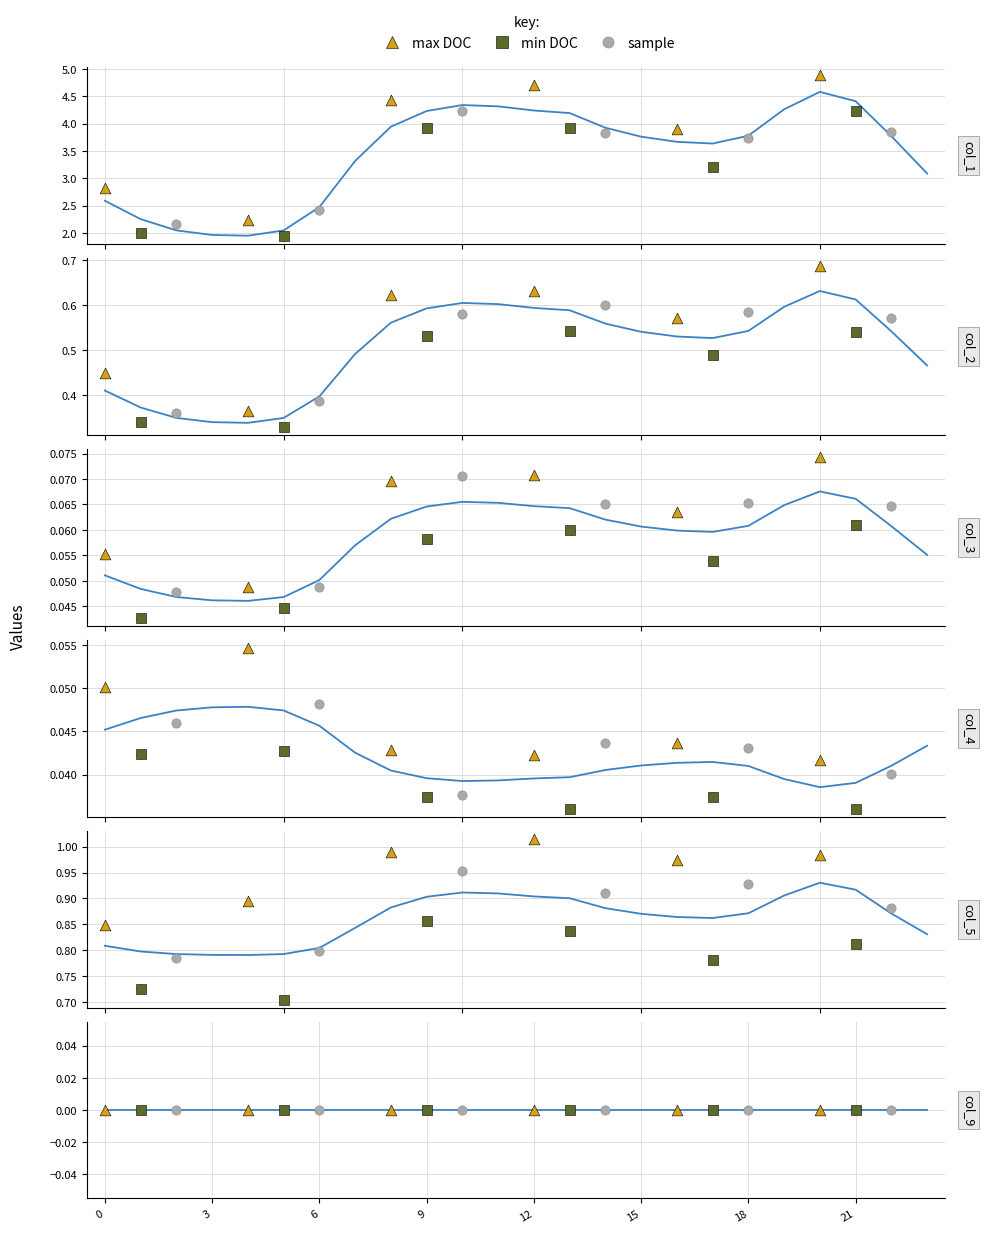

At how many categories does at least one series exceed 0?

24